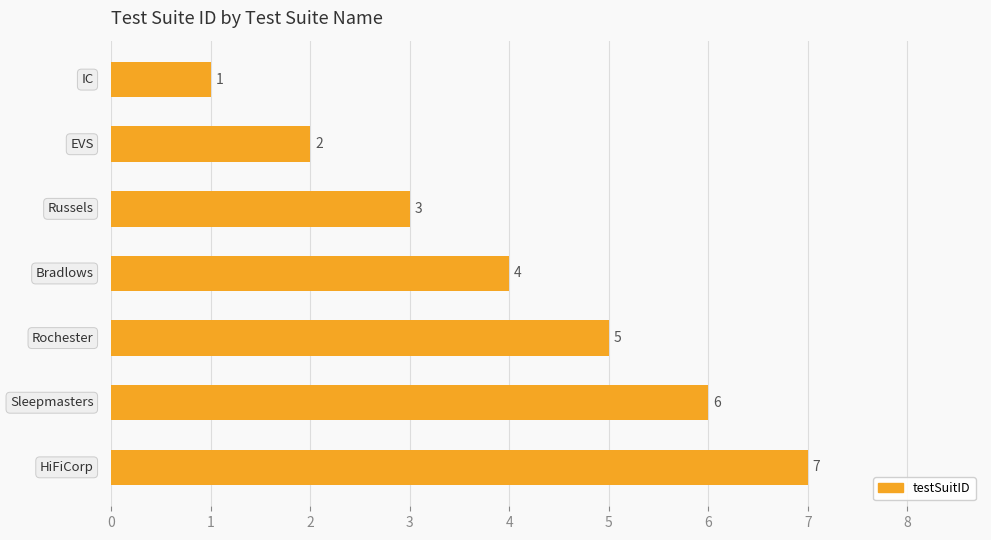

What is the difference between the second highest and second lowest values?

4